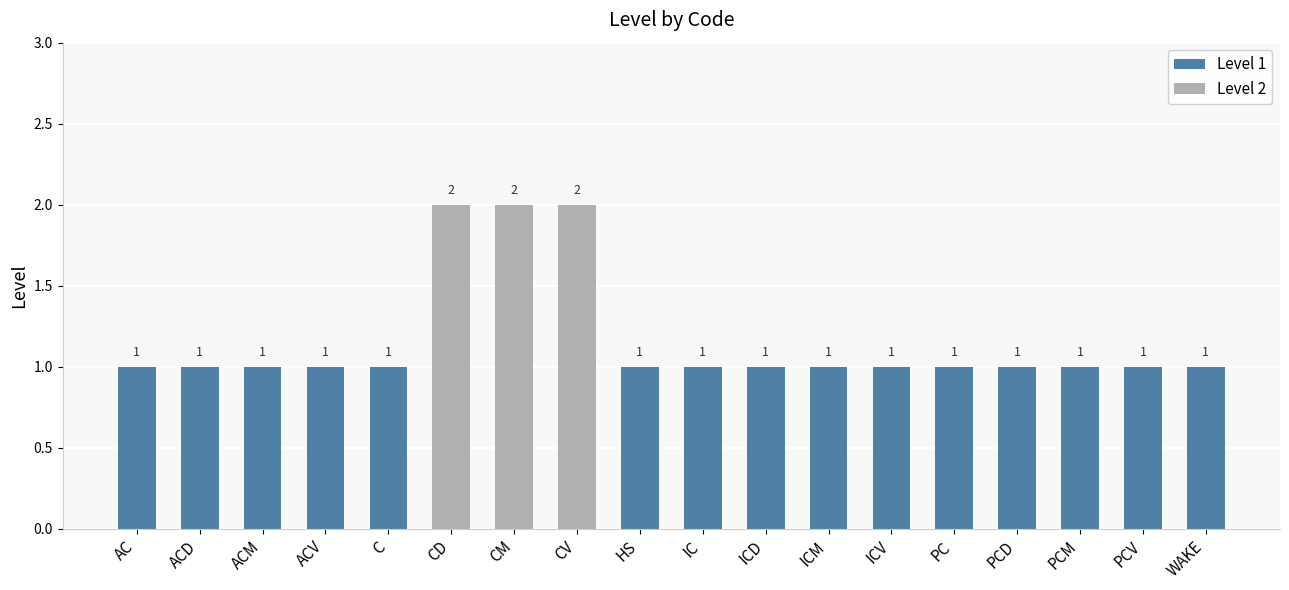

The chart shows a value of 2 at C. True or false?

False